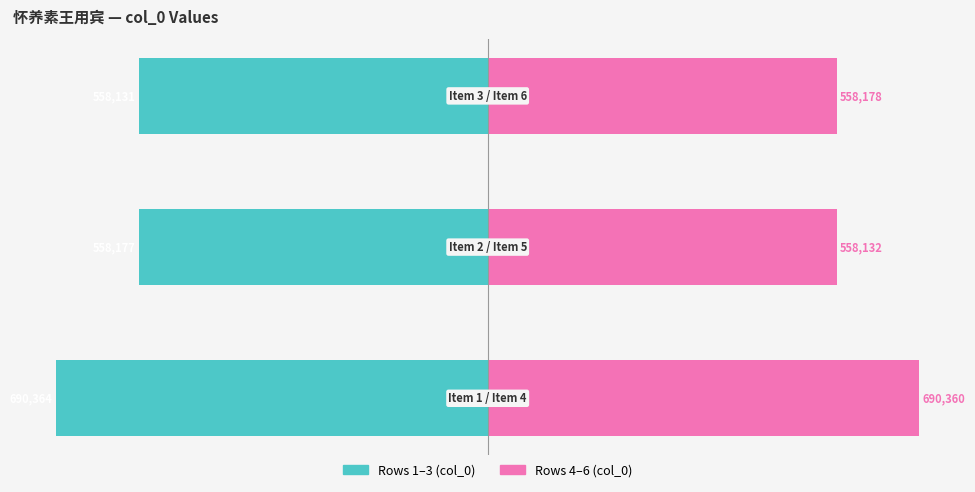

Is it true that Left series (col_0: rows 1–3) equals -893361 at −600000?

False